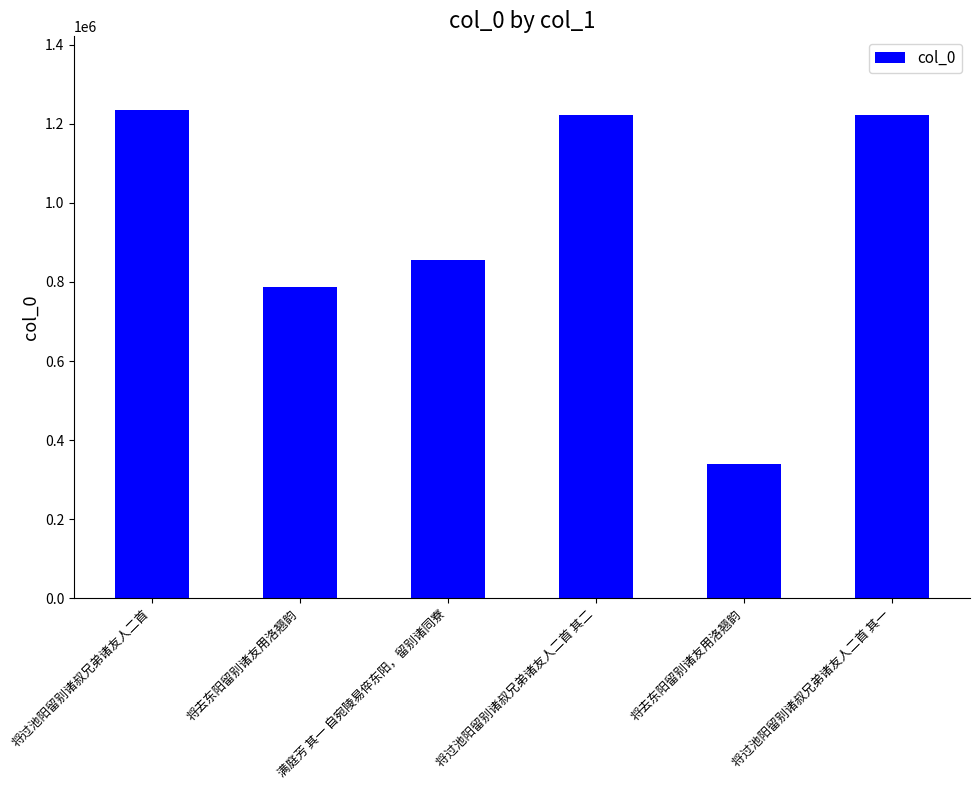

List the labels in order of value, largest first.

将过池阳留别诸叔兄弟诸友人二首, 将过池阳留别诸叔兄弟诸友人二首 其二, 将过池阳留别诸叔兄弟诸友人二首 其一, 满庭芳 其一 自宛陵易倅东阳，留别诸同寮, 将去东阳留别诸友用洛翘韵, 将去东阳留别诸友用洛翘韵